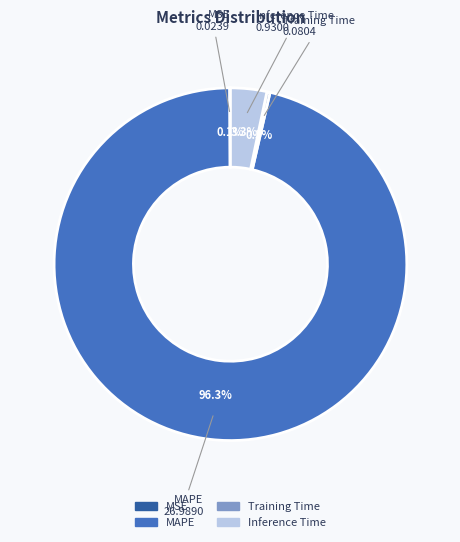

Between Training Time and MAPE, which is larger?

MAPE